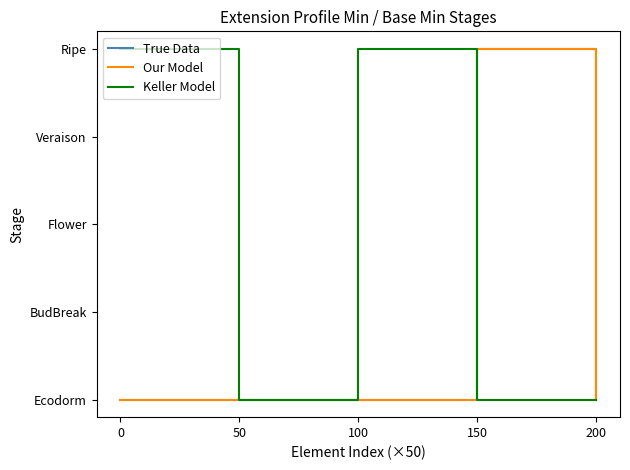

Does the chart have visible grid lines?

No